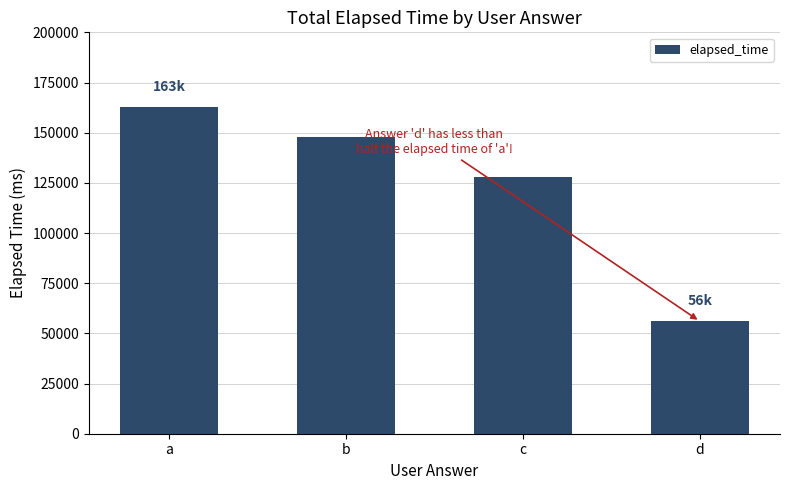

What is the difference between the values at d and b?

92000